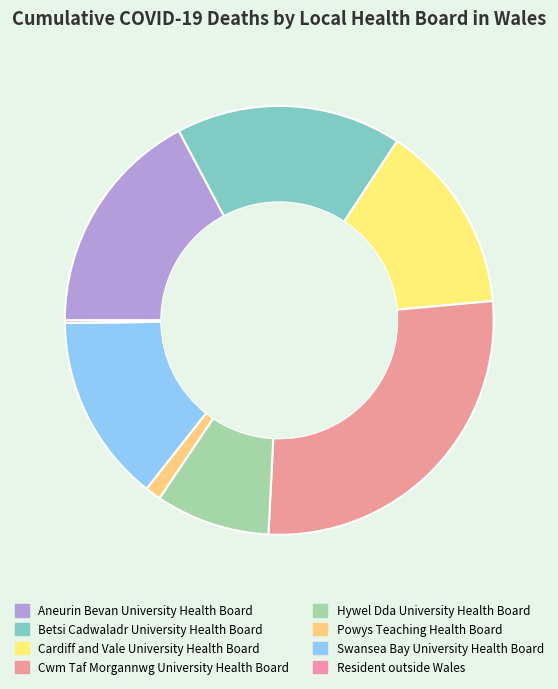

Do Cardiff and Vale University Health Board and Powys Teaching Health Board together represent more than half of the pie?

No